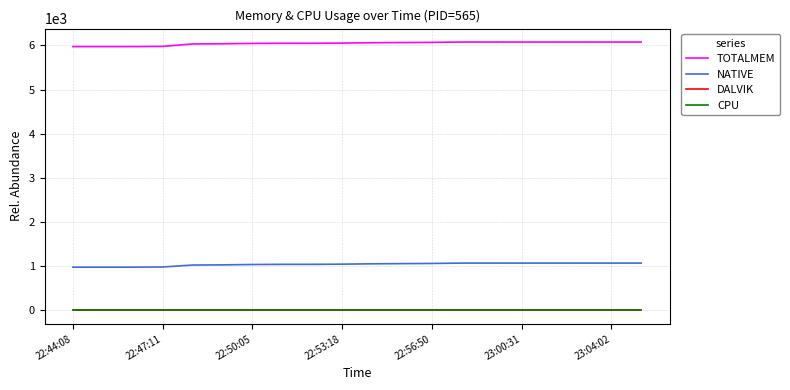

At how many categories does at least one series exceed 569?

20